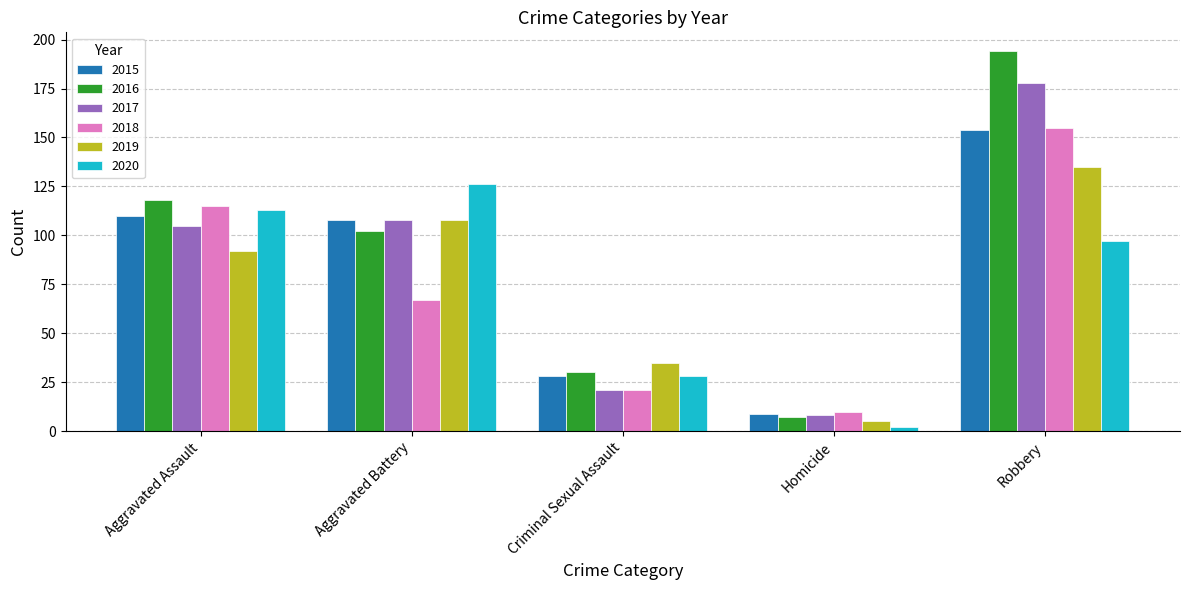

What position from the left is Robbery?

5